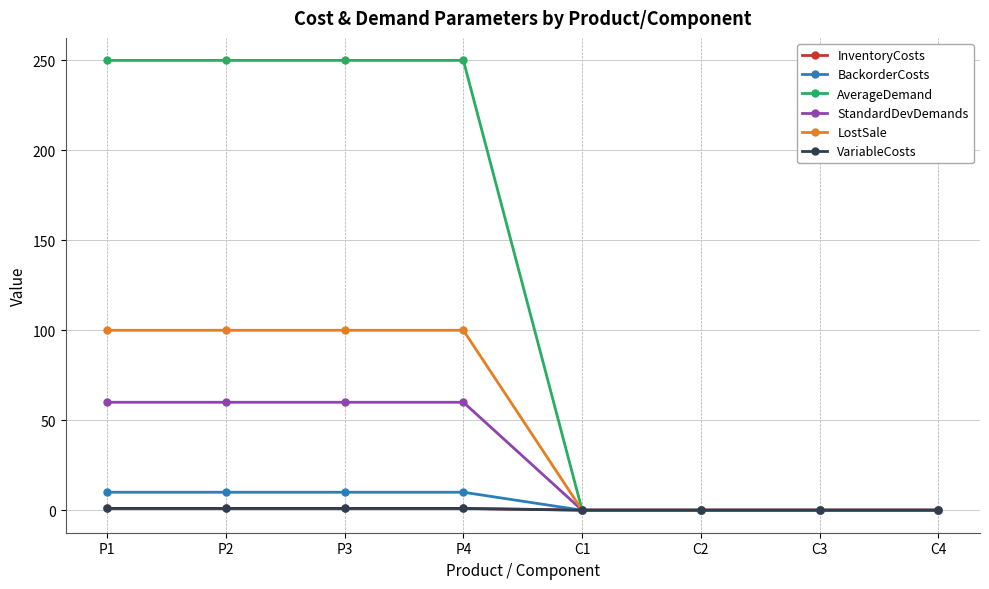

How many BackorderCosts values are between 0 and 10?

8